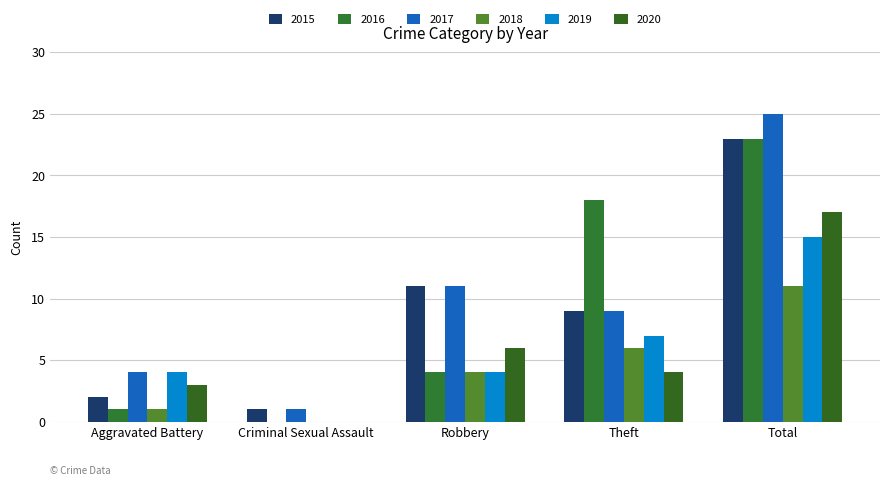

Reading left to right, what are all the values shown in this chart?

2015: Aggravated Battery=2	Criminal Sexual Assault=1	Robbery=11	Theft=9	Total=23
2016: Aggravated Battery=1	Criminal Sexual Assault=0	Robbery=4	Theft=18	Total=23
2017: Aggravated Battery=4	Criminal Sexual Assault=1	Robbery=11	Theft=9	Total=25
2018: Aggravated Battery=1	Criminal Sexual Assault=0	Robbery=4	Theft=6	Total=11
2019: Aggravated Battery=4	Criminal Sexual Assault=0	Robbery=4	Theft=7	Total=15
2020: Aggravated Battery=3	Criminal Sexual Assault=0	Robbery=6	Theft=4	Total=17